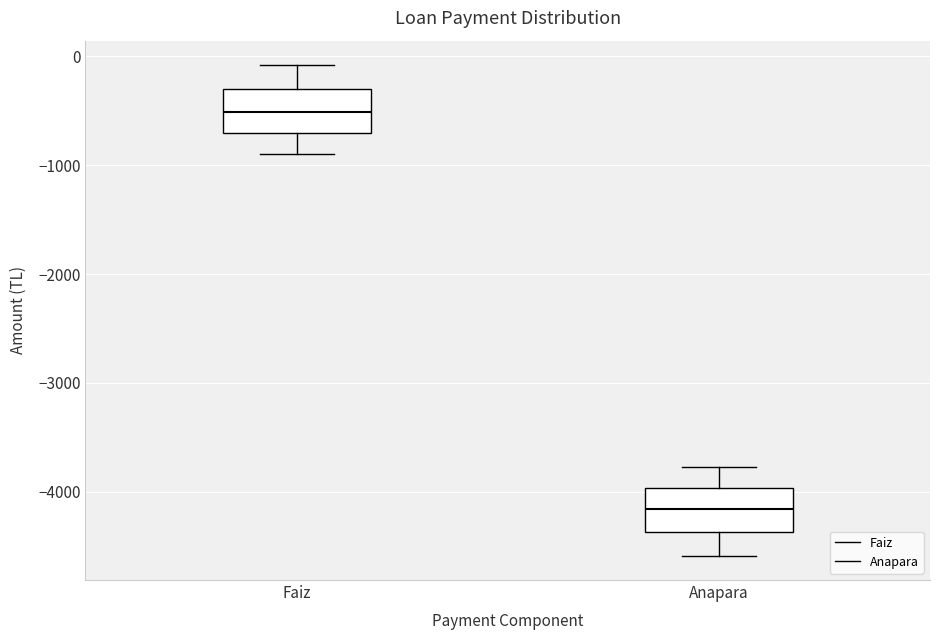

Reading left to right, read every box against the y-axis: the position of its median line, the range the box covers, and the ends of its whiskers. The values are not printed on the chart, so give them approximately, as read against the axis.

Faiz: median -500, box -700 to -300, whiskers -900 to -100
Anapara: median -4200, box -4400 to -4000, whiskers -4600 to -3800